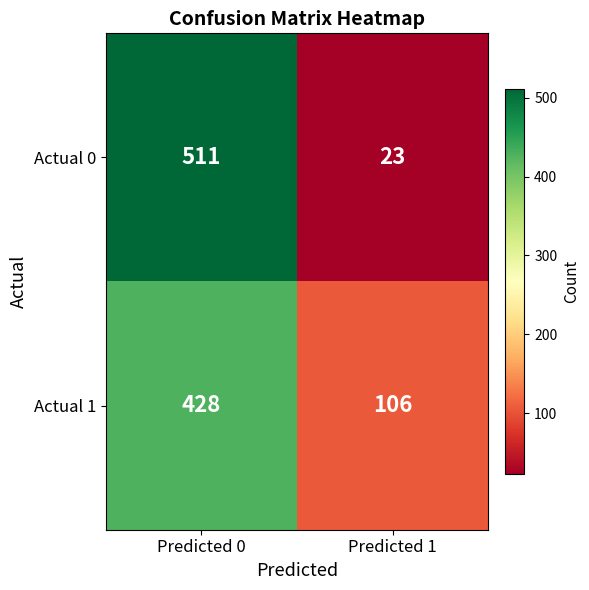

Reading right to left, what are all the values shown in this chart?

Actual 0: Predicted 1=23	Predicted 0=511
Actual 1: Predicted 1=106	Predicted 0=428